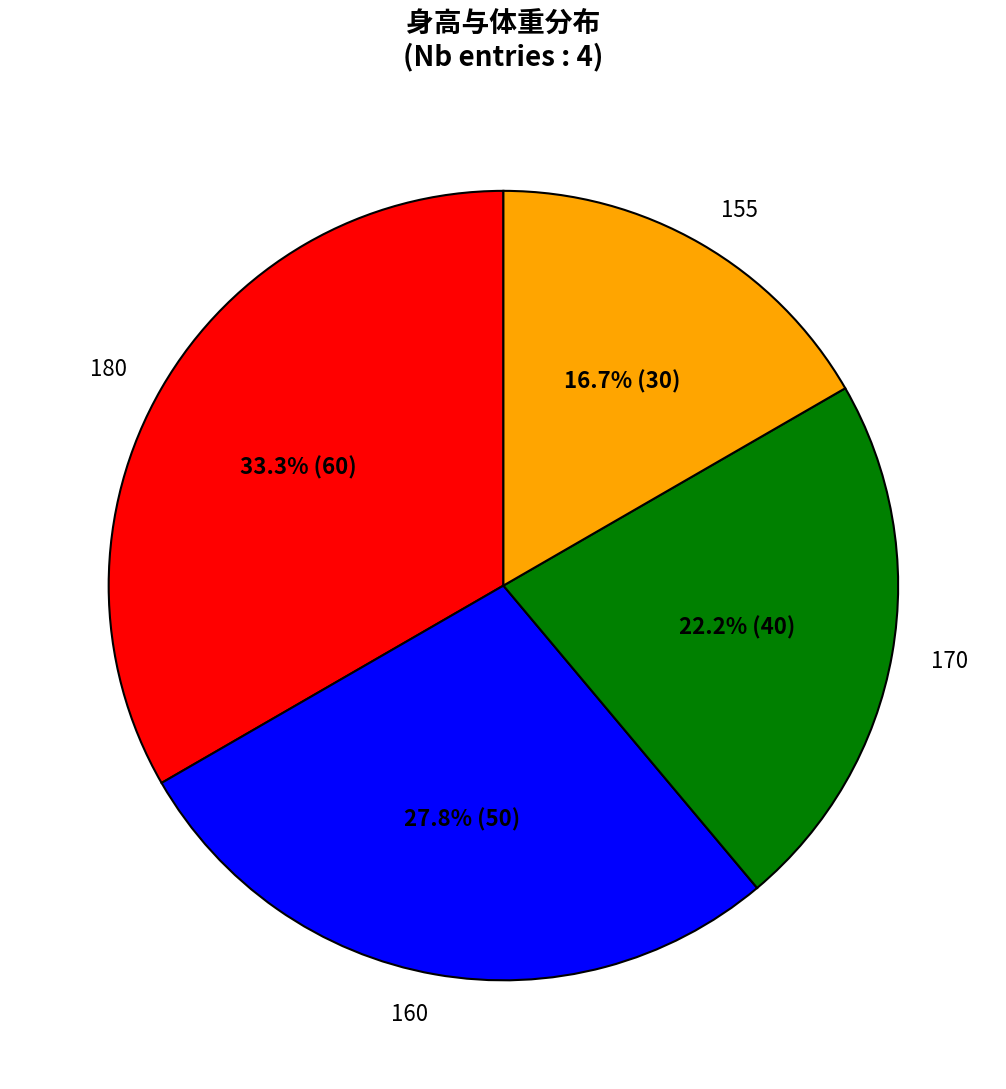

To the nearest percent, what percentage of the pie is 160?

28%